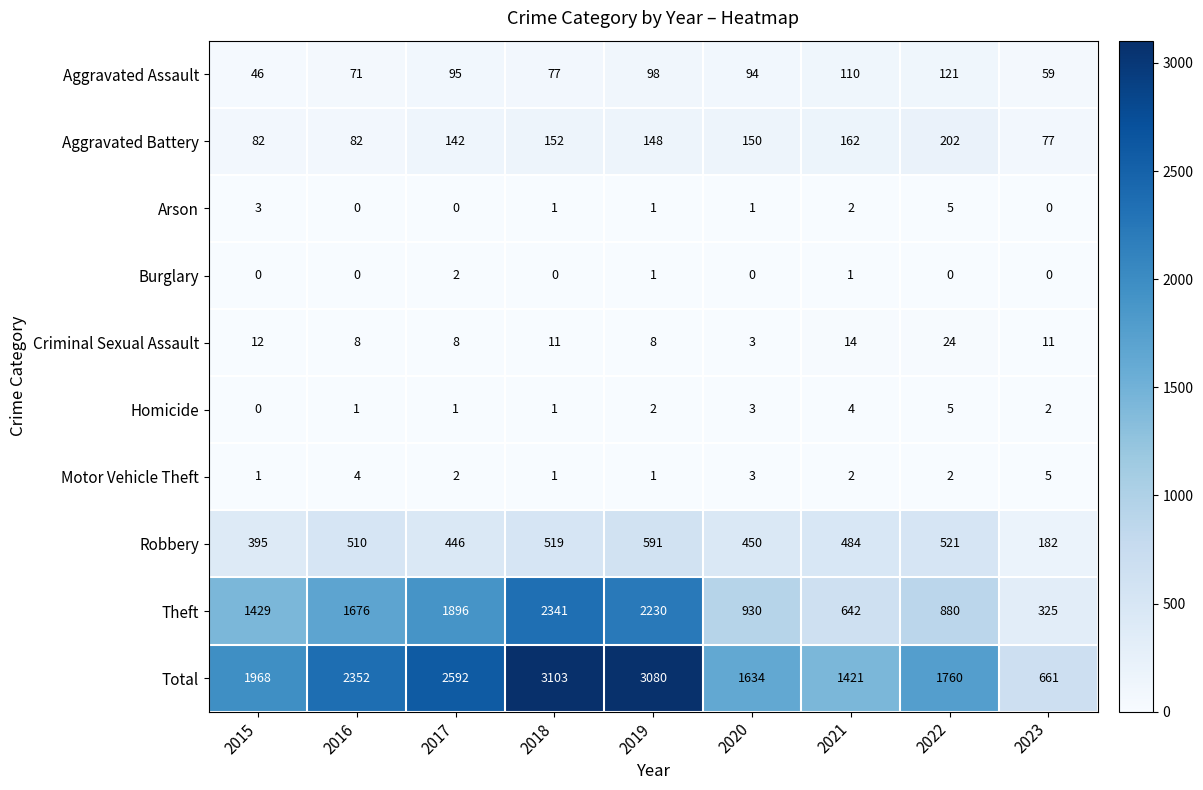

At which category is the sum across all series the highest?

2018